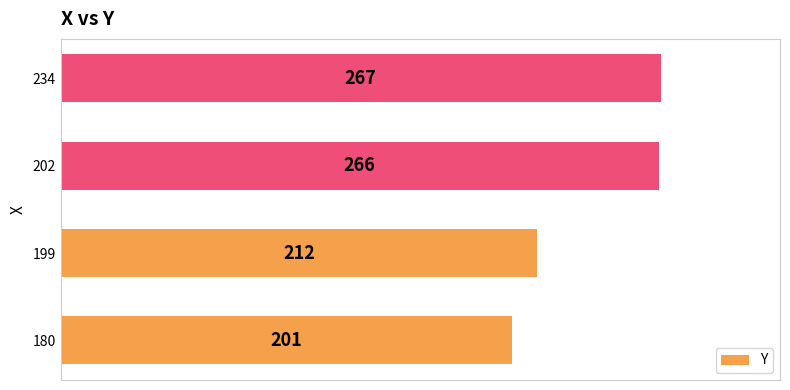

Reading bottom to top, transcribe all the data shown in this chart.

201	212	266	267